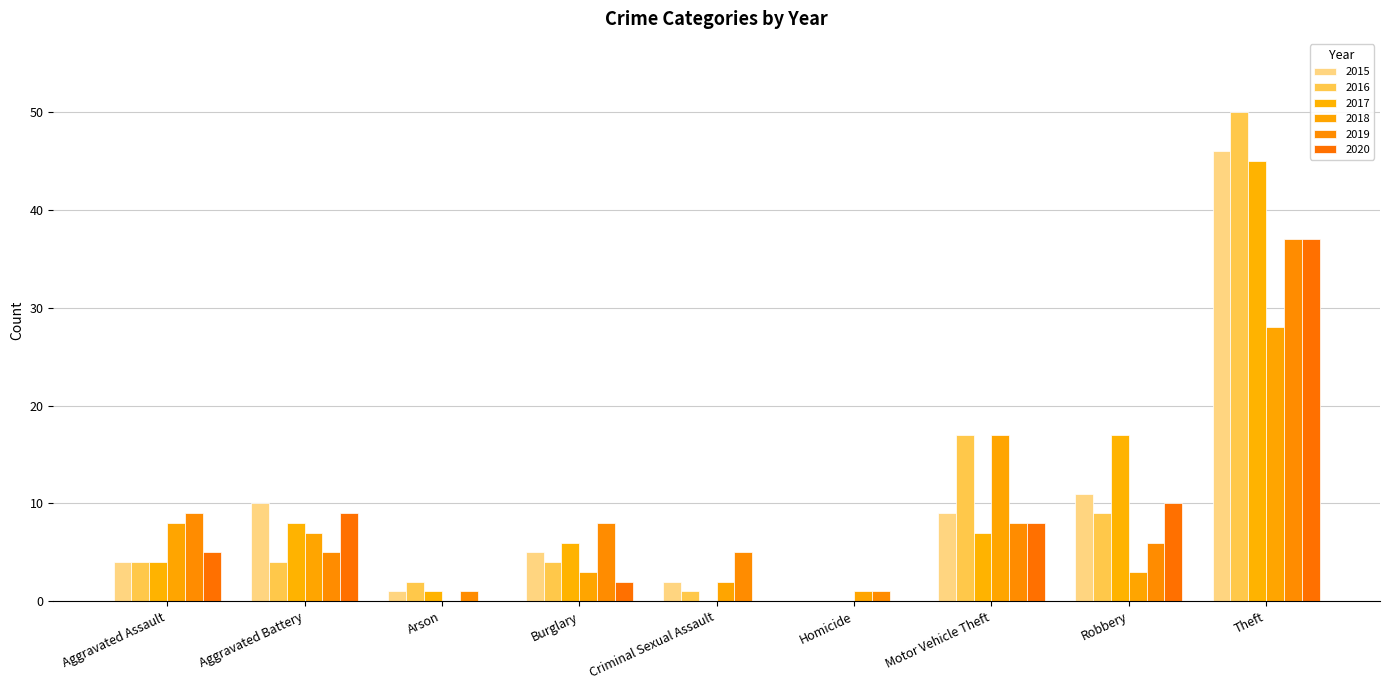

What is the greatest value displayed?

50